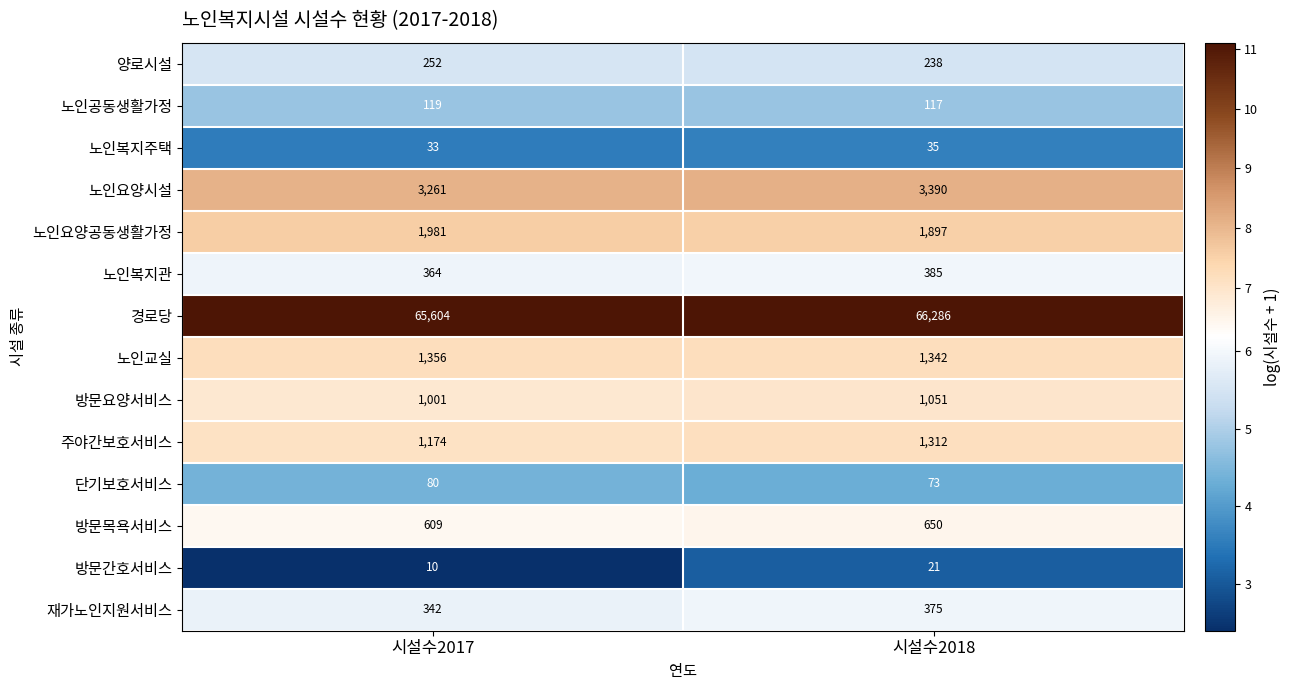

True or false: 양로시설 has a value of 238 at 시설수2018.

True